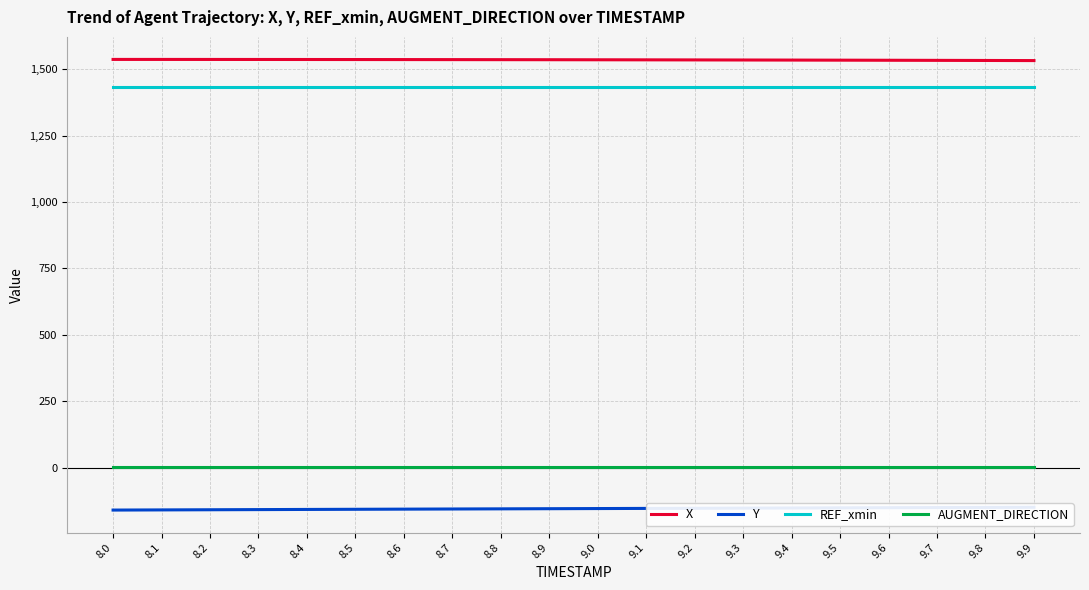

True or false: Y and X cross at least once.

False